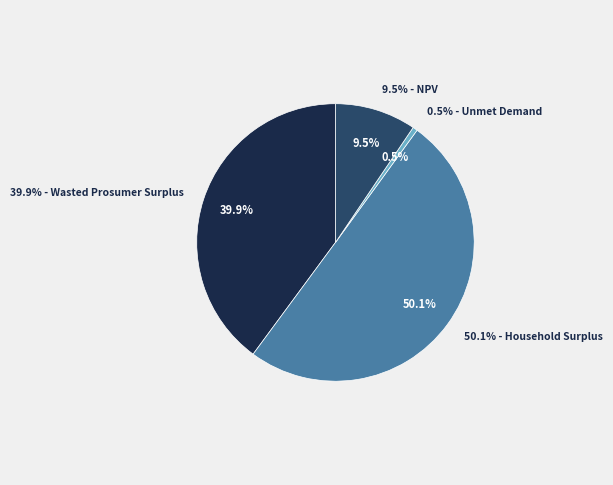

The Household Surplus slice represents 63% of the pie. True or false?

False